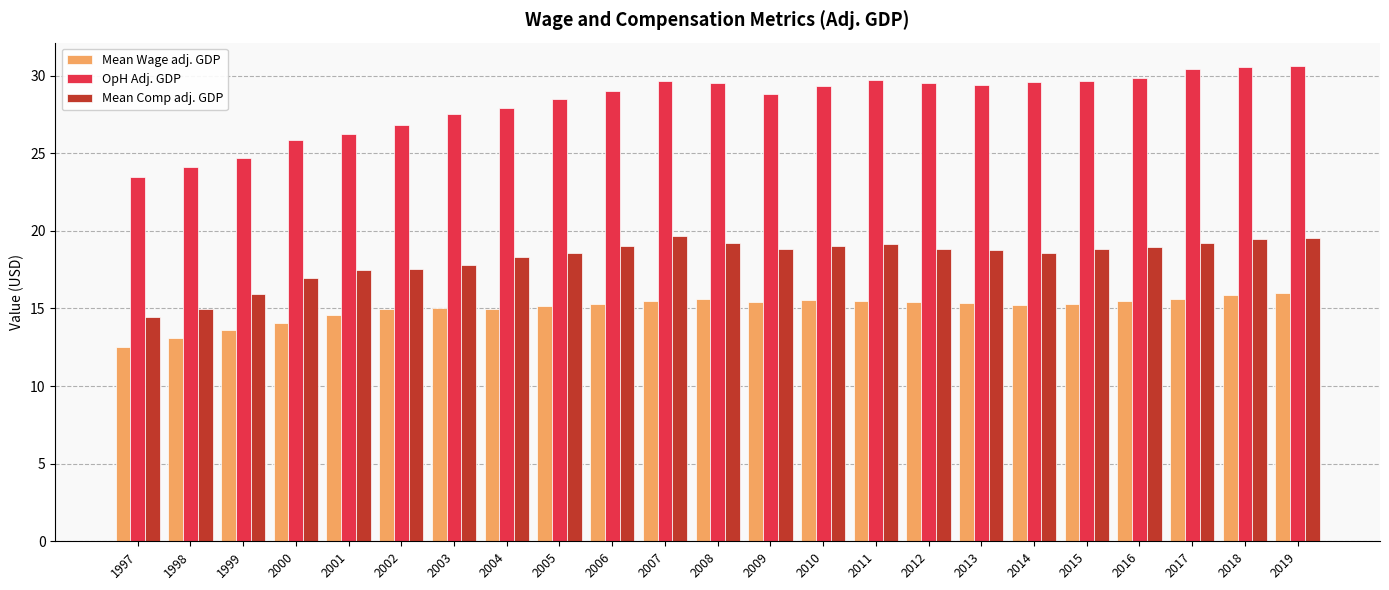

What are all the series names shown in the legend?

Mean Wage adj. GDP, OpH Adj. GDP, Mean Comp adj. GDP